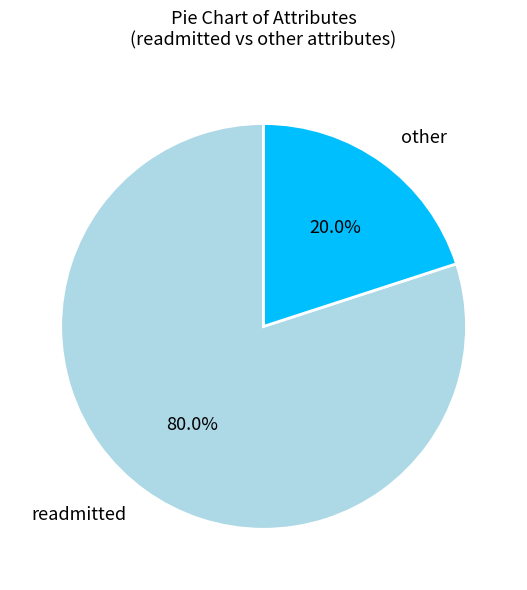

Approximately how many times larger is the value at readmitted compared to other?

4.0